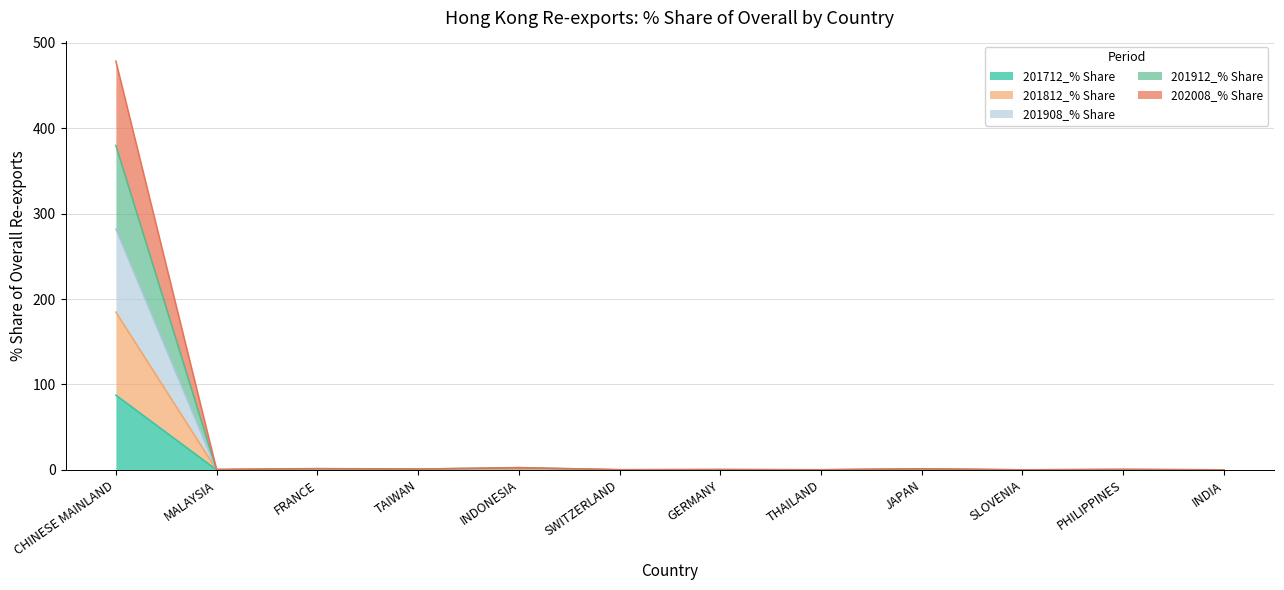

How many categories are shown in the chart?

12